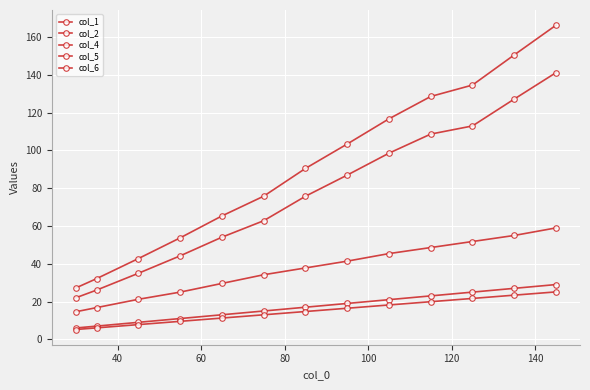

At which label is col_1 closest to 17?

140